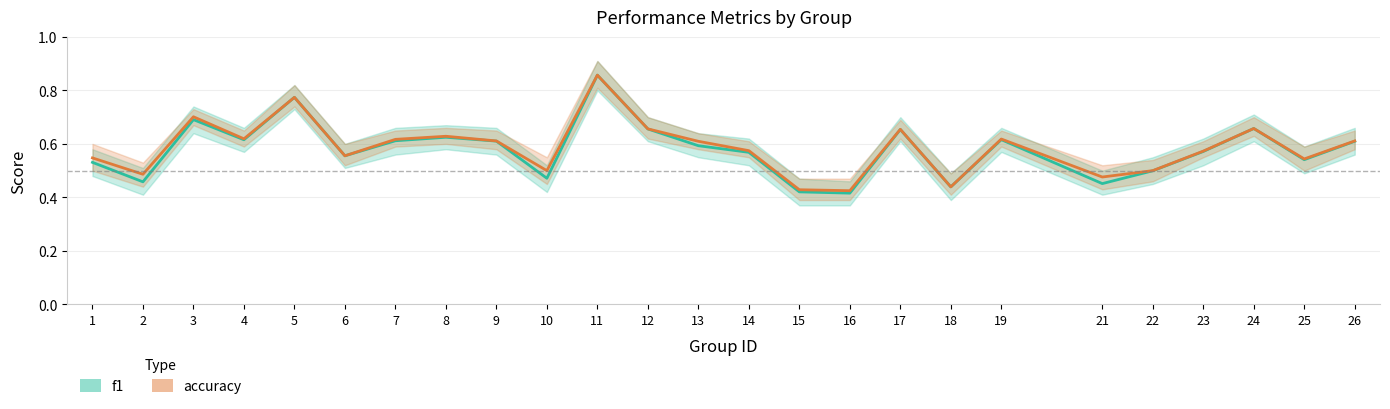

Is the value of f1 at 10 greater than the value of accuracy at 14?

No